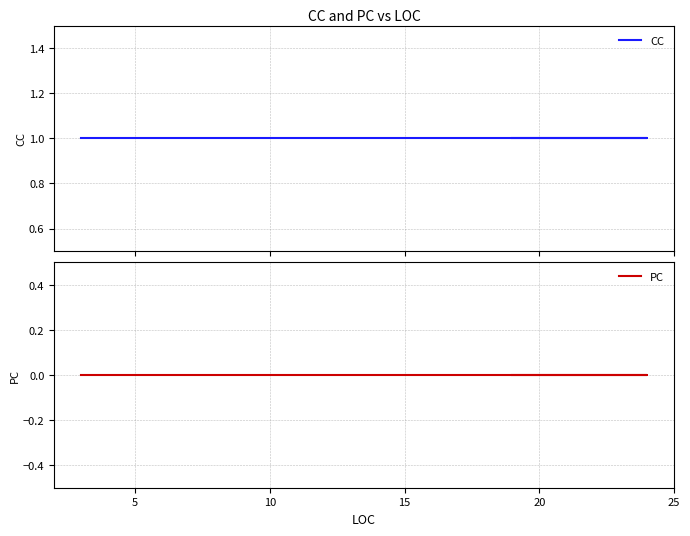

Rank the categories by CC value from lowest to highest.

0, 5, 10